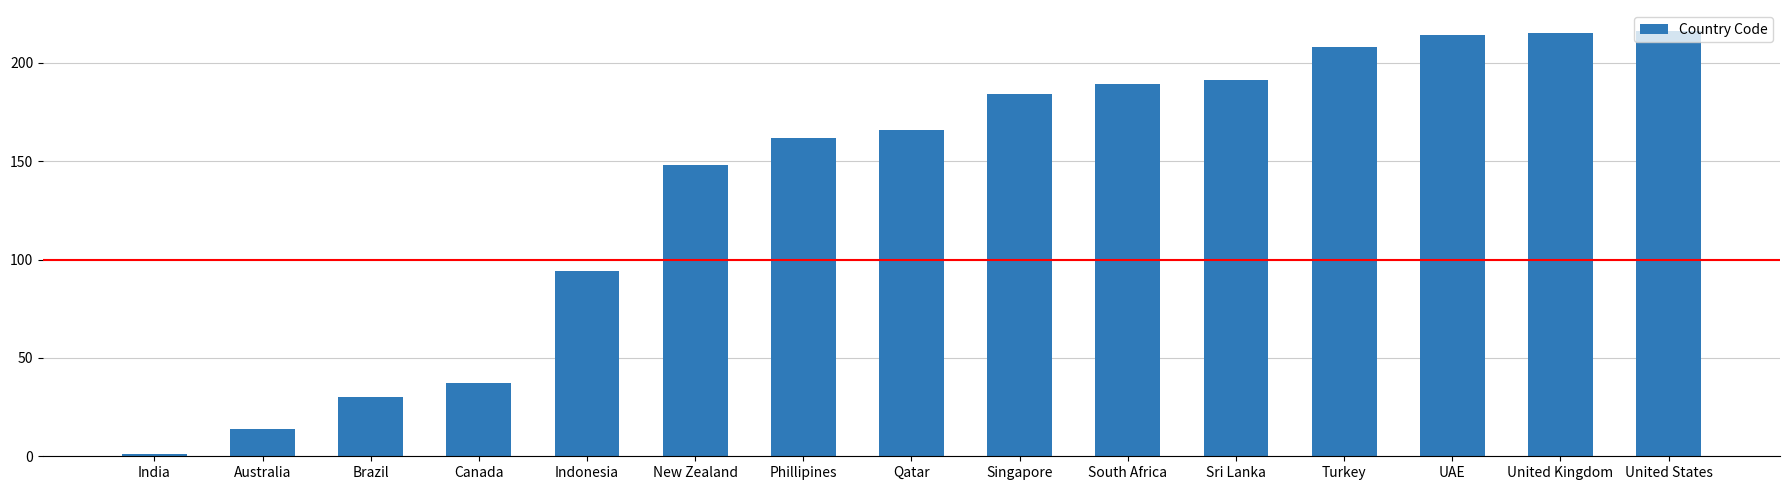

Where is the data nearest to the value 108?

Indonesia